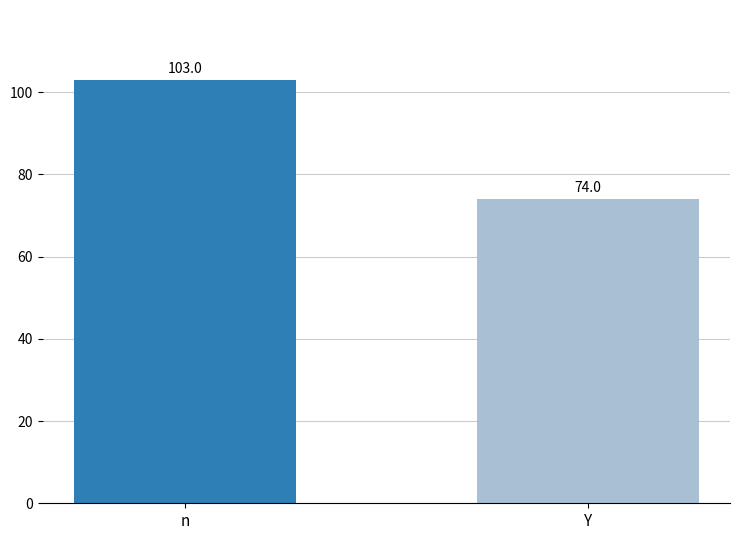

What is the sum of all values?

177